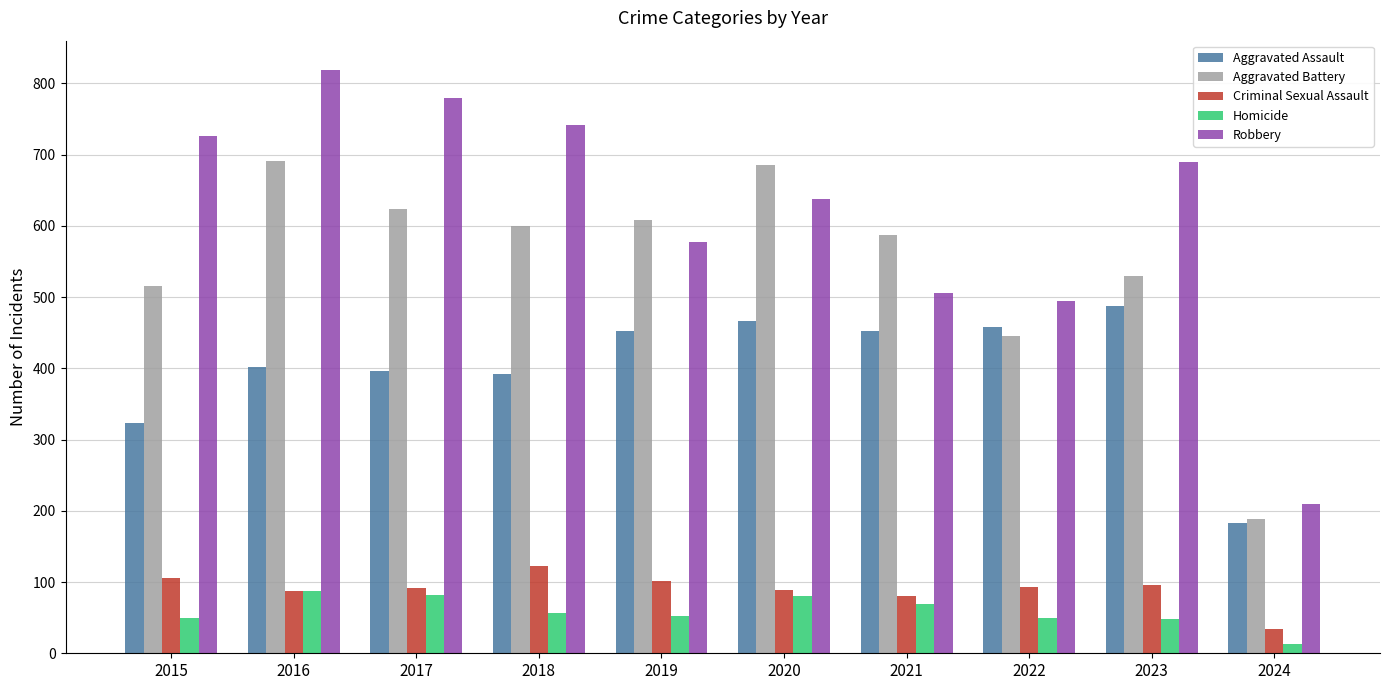

True or false: Robbery has a value of 690 at 2023.

True